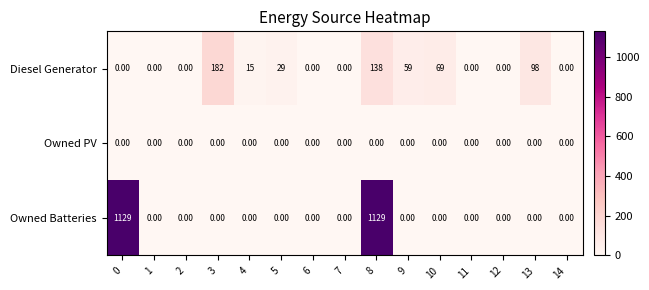

Rank the series by their average value, from lowest to highest.

Owned PV, Diesel Generator, Owned Batteries